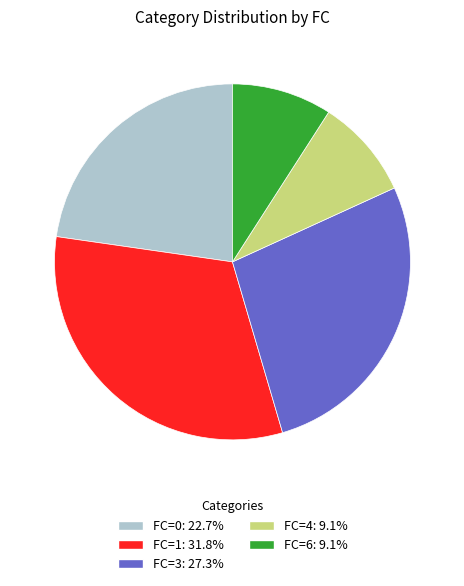

Is there any slice that represents more than half of the pie?

No